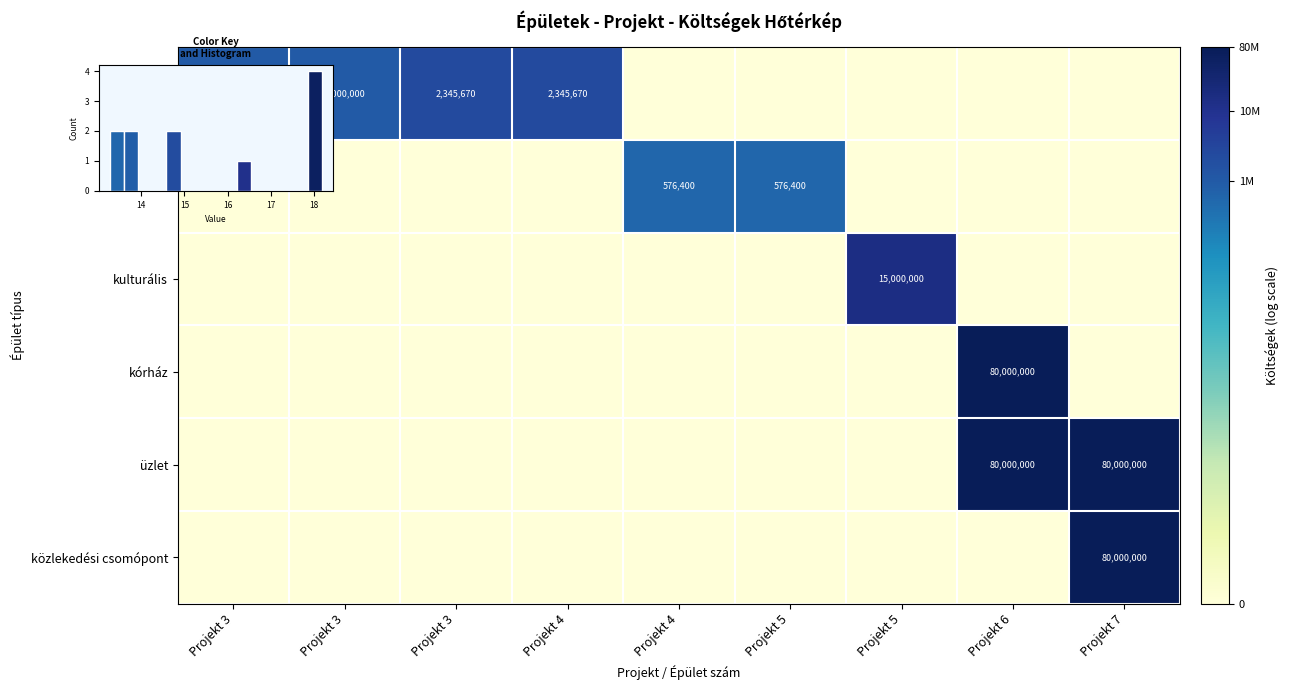

True or false: szórakozás has a value of -8.9 at Projekt 5.

False